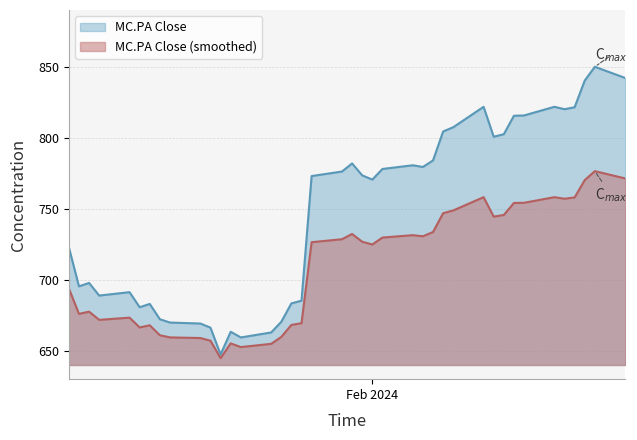

What is the sum of all values?

29873.0